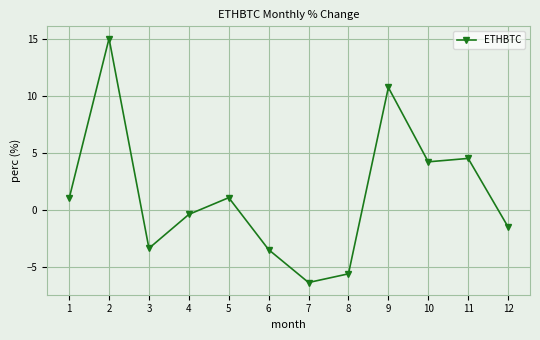

Where is the first local minimum?

3